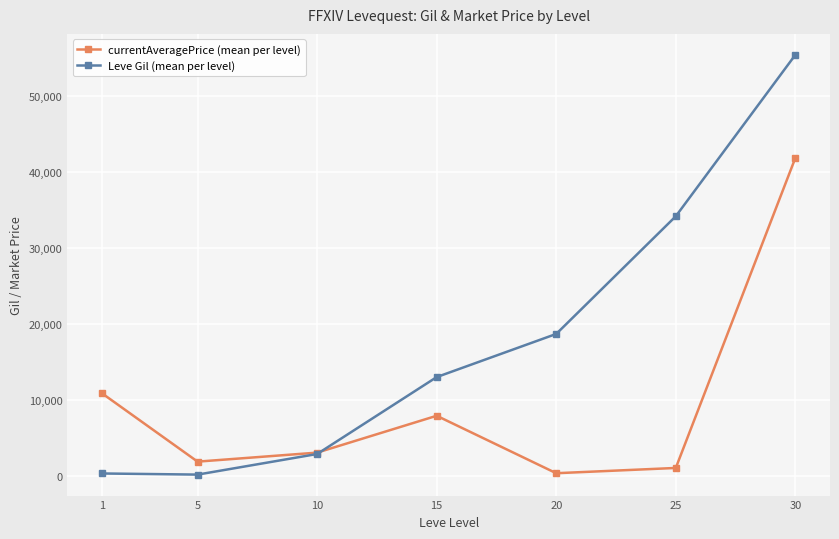

What is the maximum value shown in the chart?

55460.0